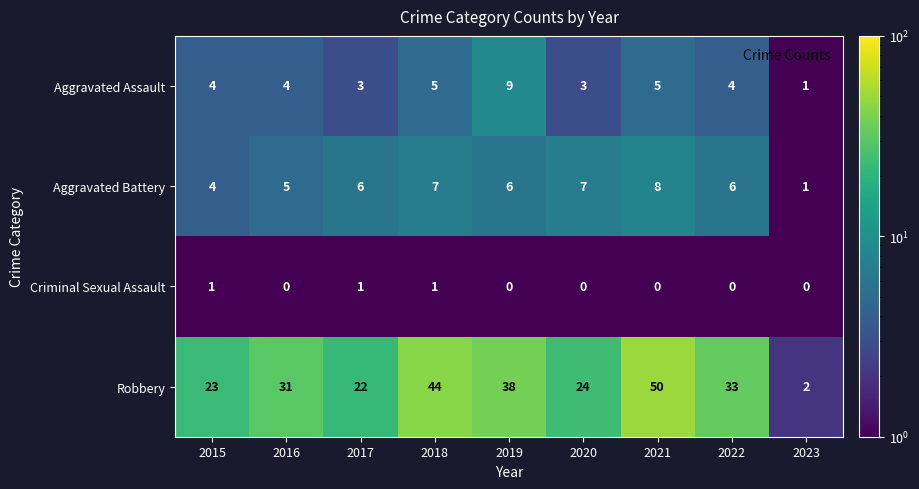

Where is Robbery nearest to the value 26?

2020